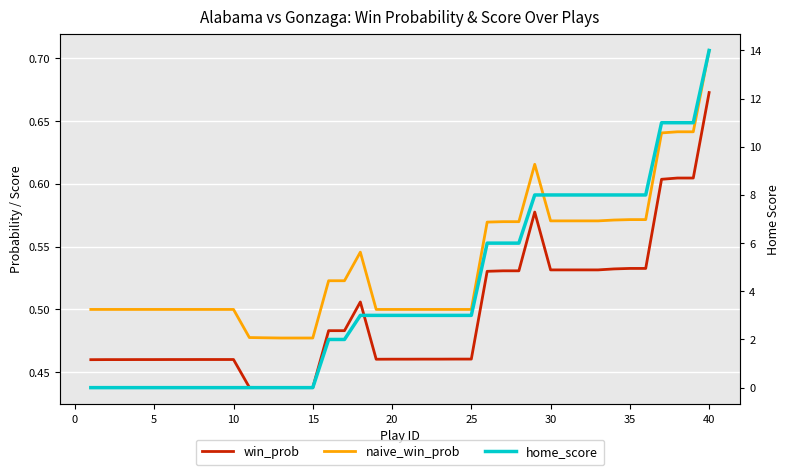

Is the value of home_score at 33 greater than the value of naive_win_prob at 25?

Yes